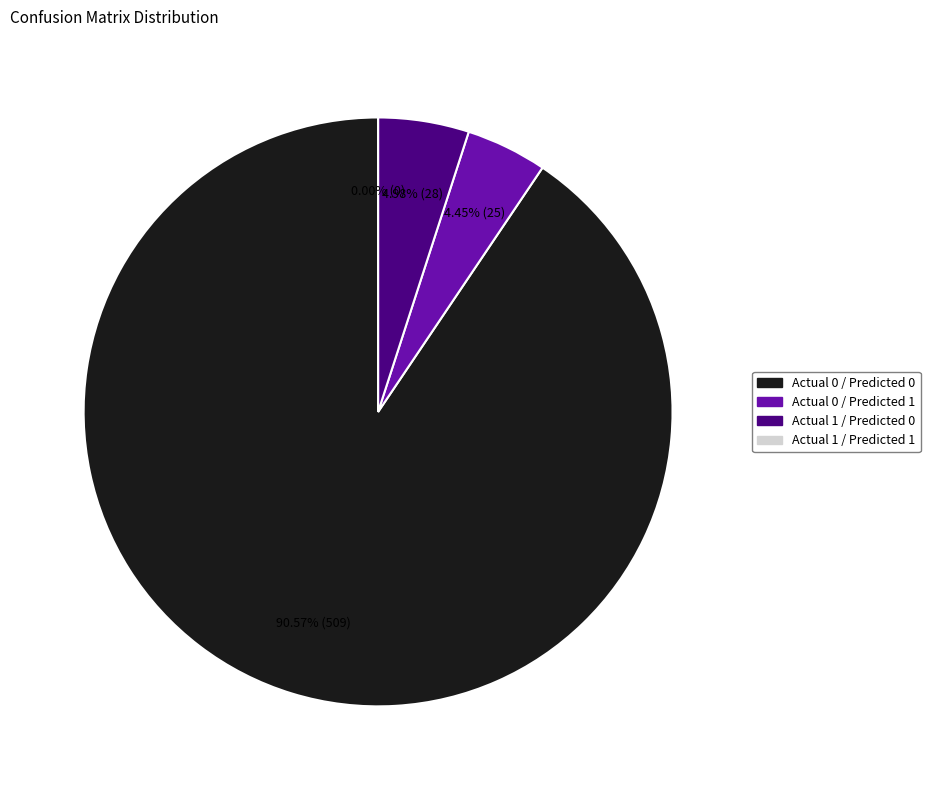

What percentage is the Actual 0 / Predicted 1 slice, to the nearest percent?

4%